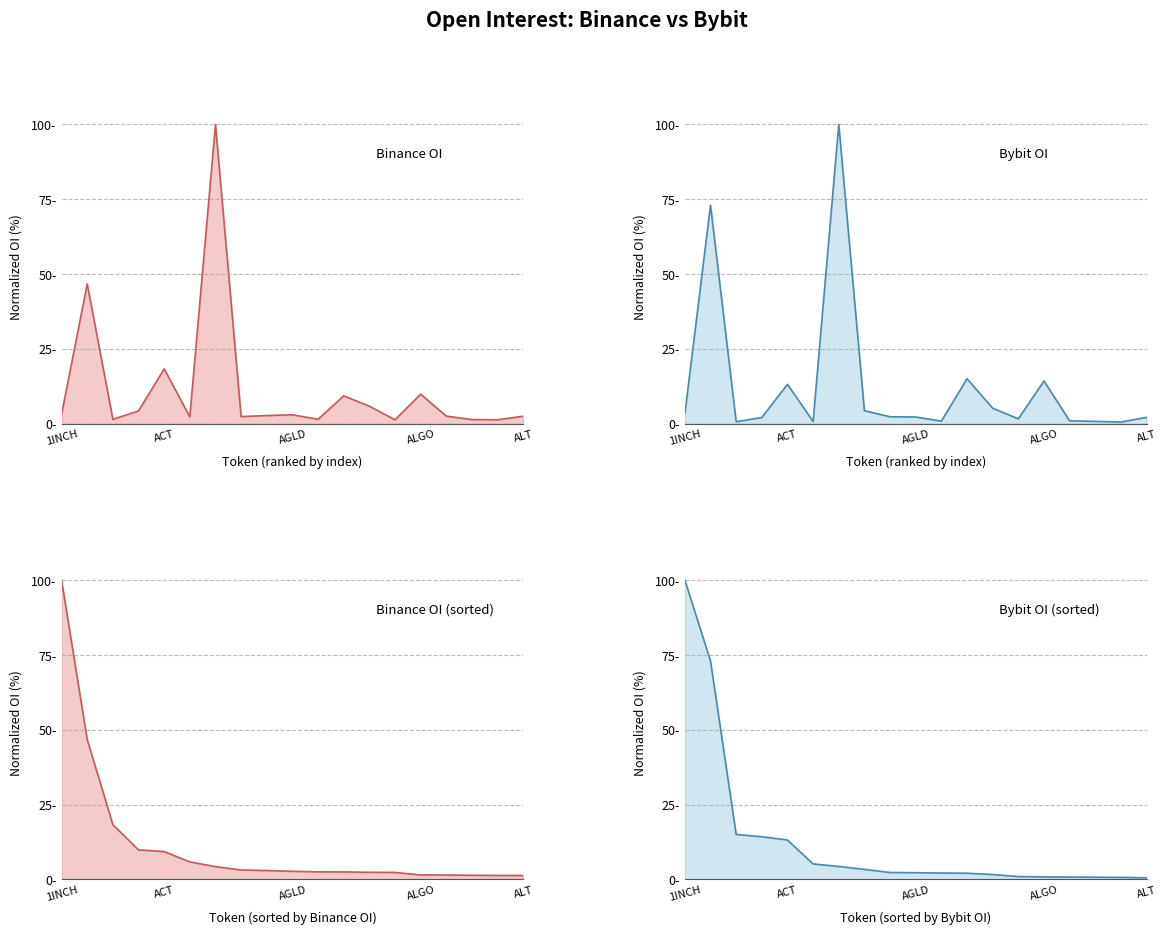

Where does the Bybit_OI series first go above 2?

1INCH